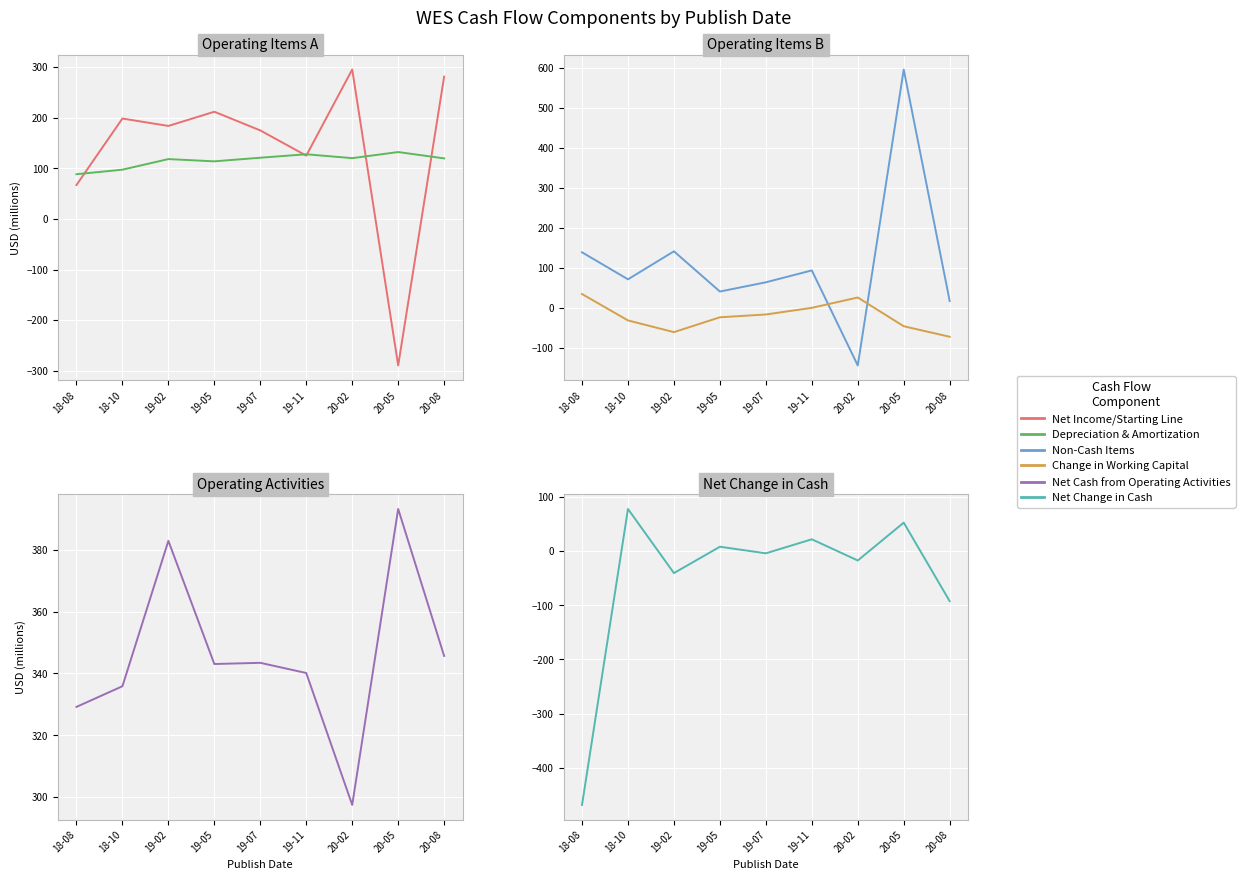

How many values in the Non-Cash Items series exceed 71?

5